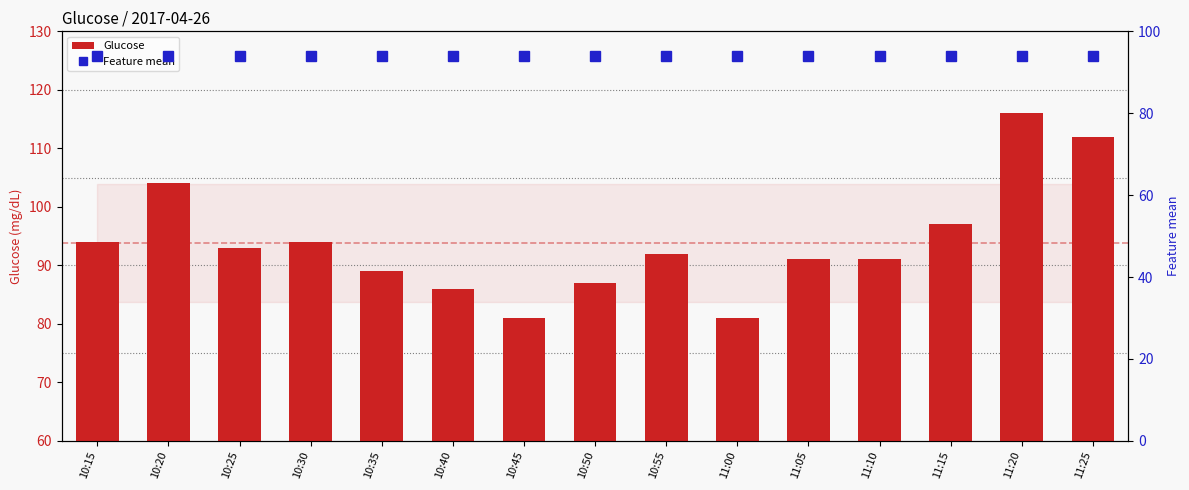

Rank the categories by Glucose value from lowest to highest.

10:45, 11:00, 10:40, 10:50, 10:35, 11:05, 11:10, 10:55, 10:25, 10:15, 10:30, 11:15, 10:20, 11:25, 11:20